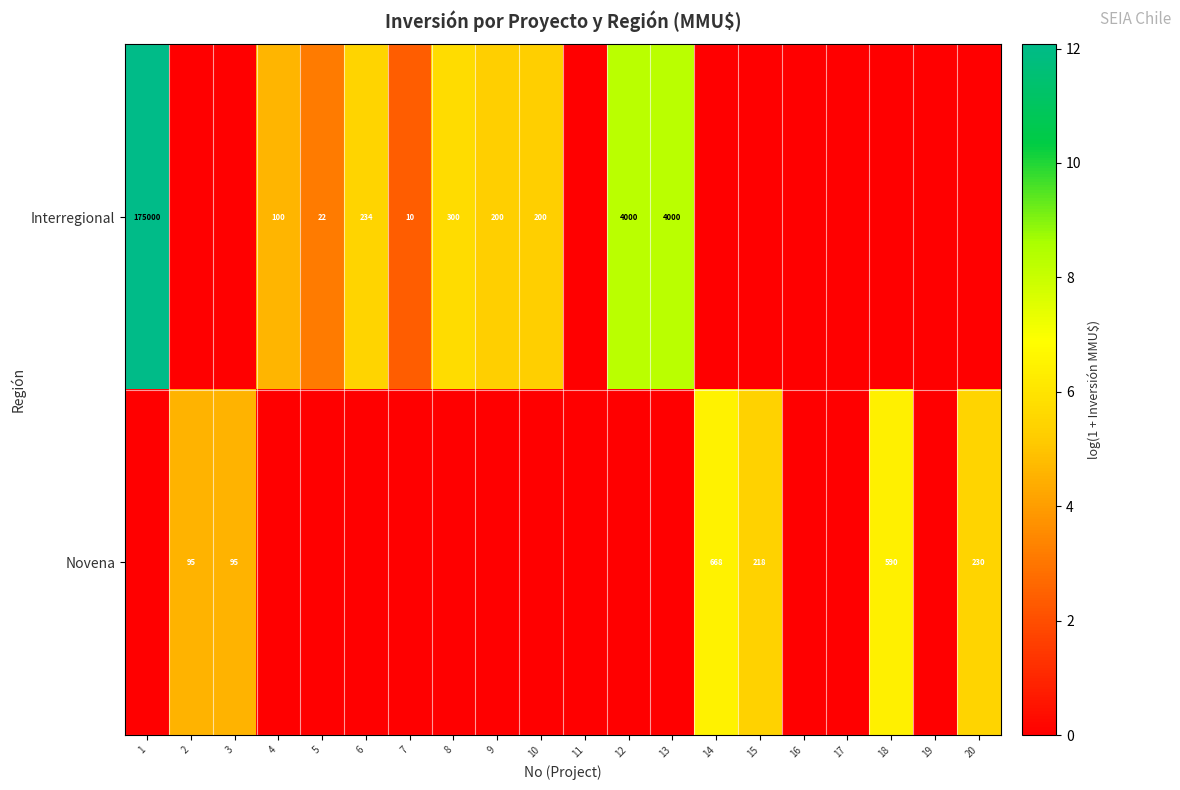

The value of Interregional at 1 is 175000. True or false?

True